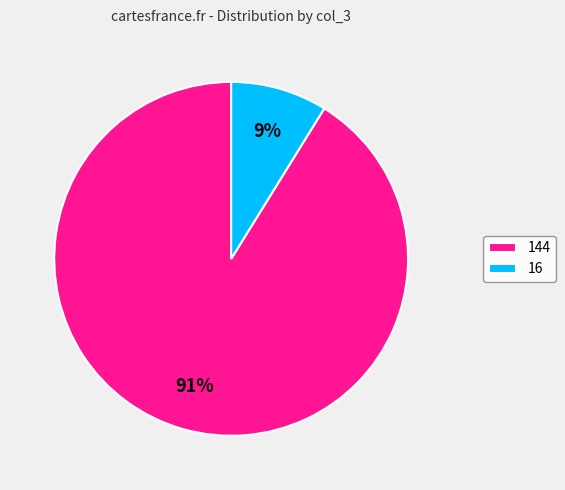

To the nearest percent, what percentage of the pie is 144?

91%